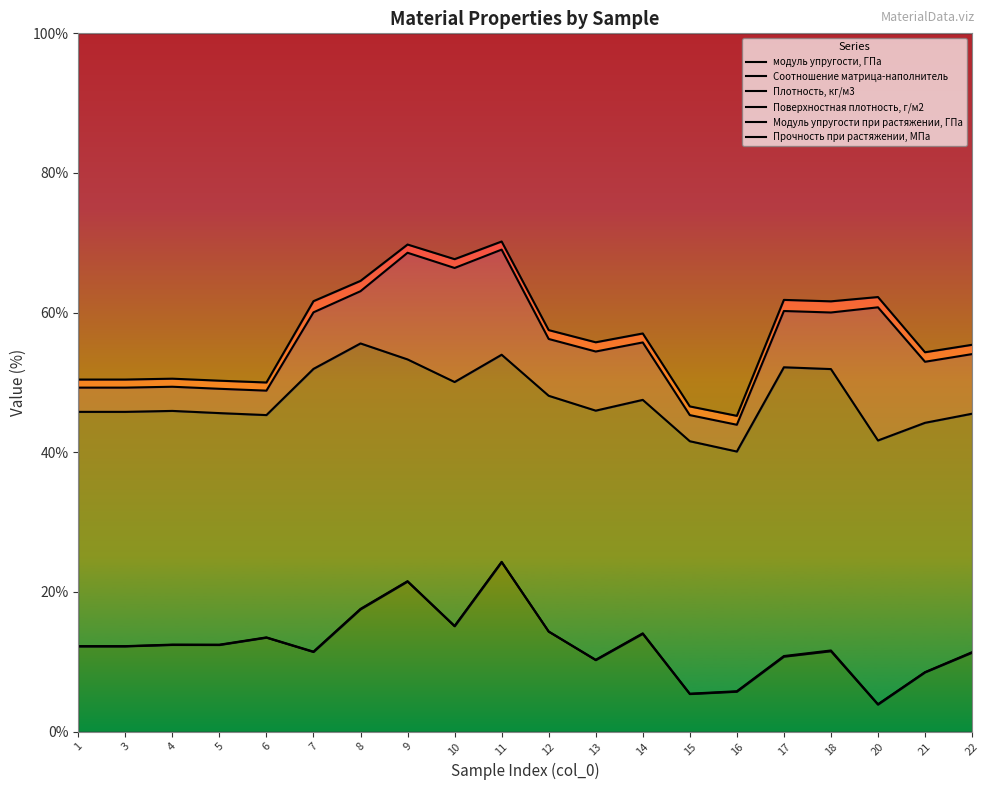

What is the lowest value of the Плотность, кг/м3 series?

40.1